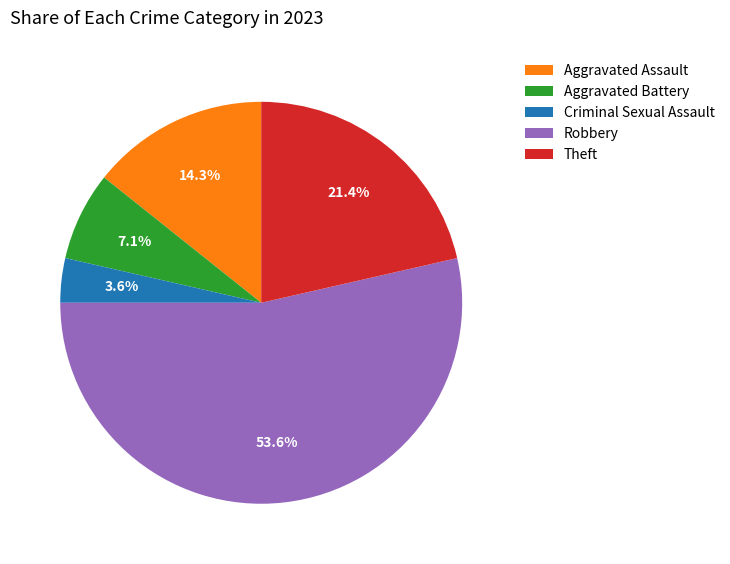

How many slices are in this pie chart?

5